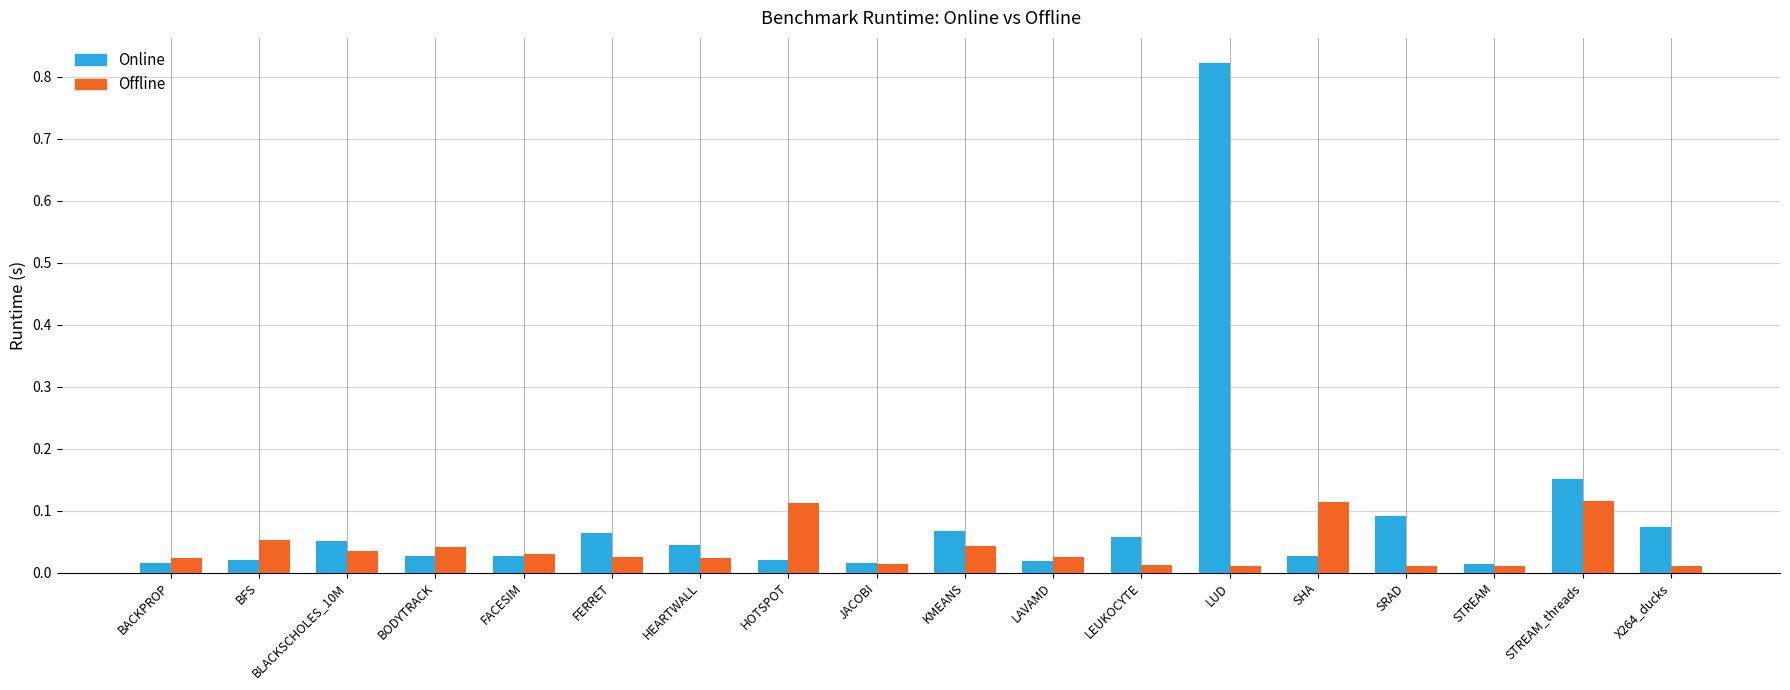

What is the sum of all Online values?

1.6